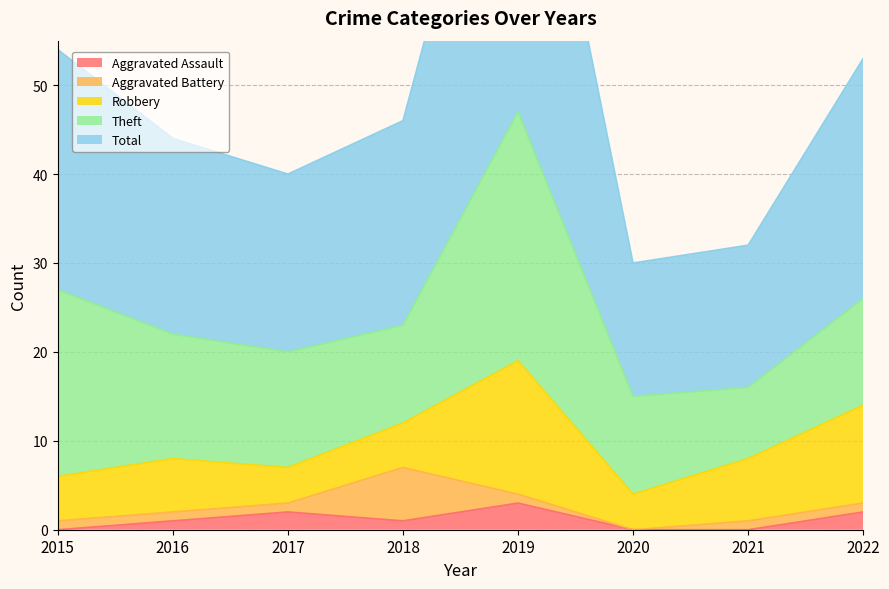

The Theft series shows 28 at 2019. True or false?

True